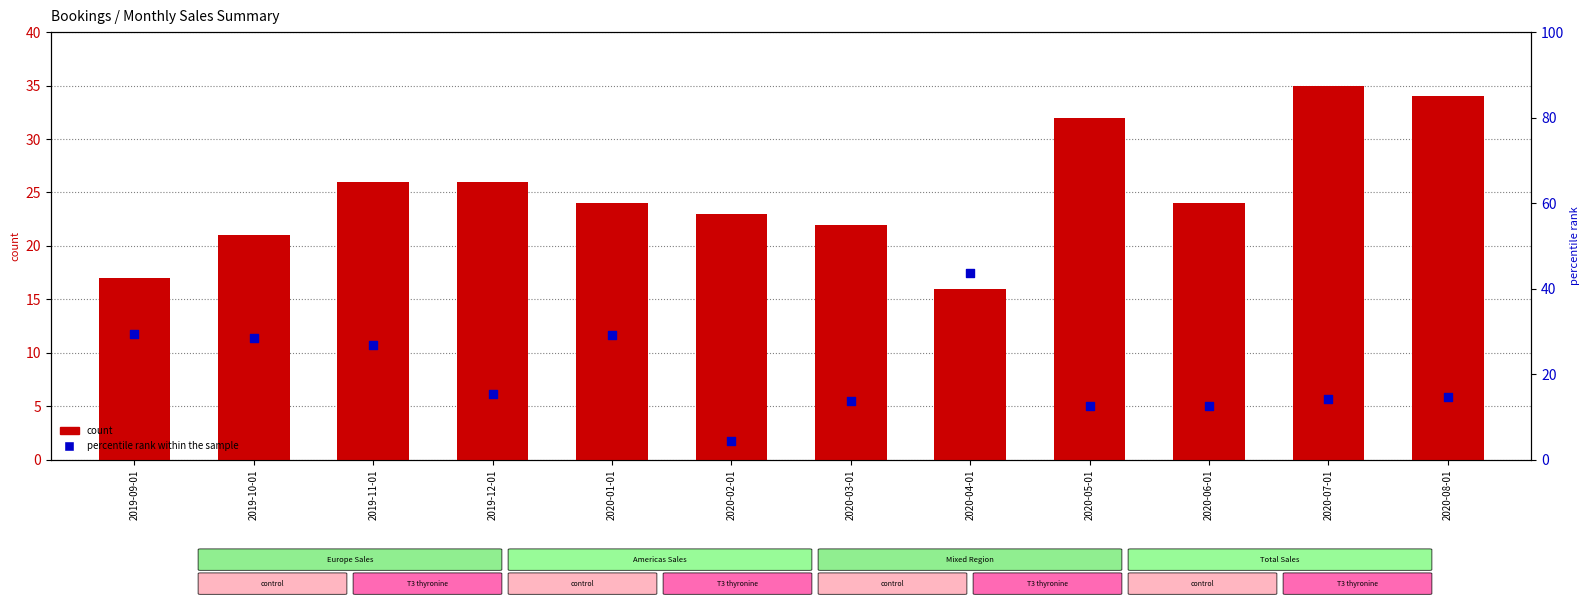

Which series has the largest total across all categories?

count